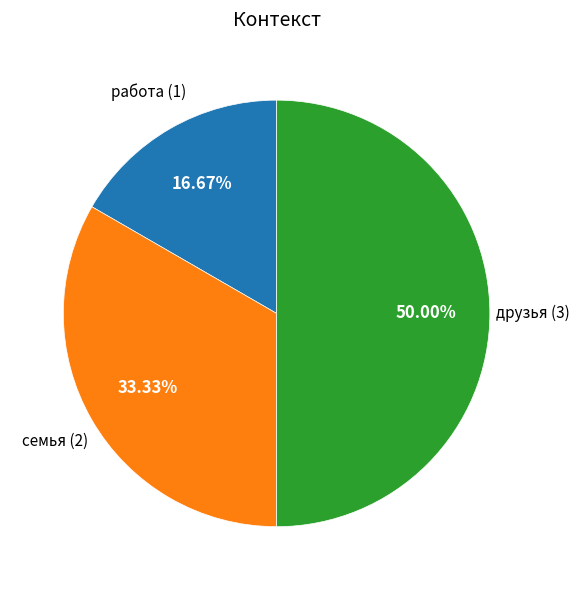

Is работа the majority of the pie?

No